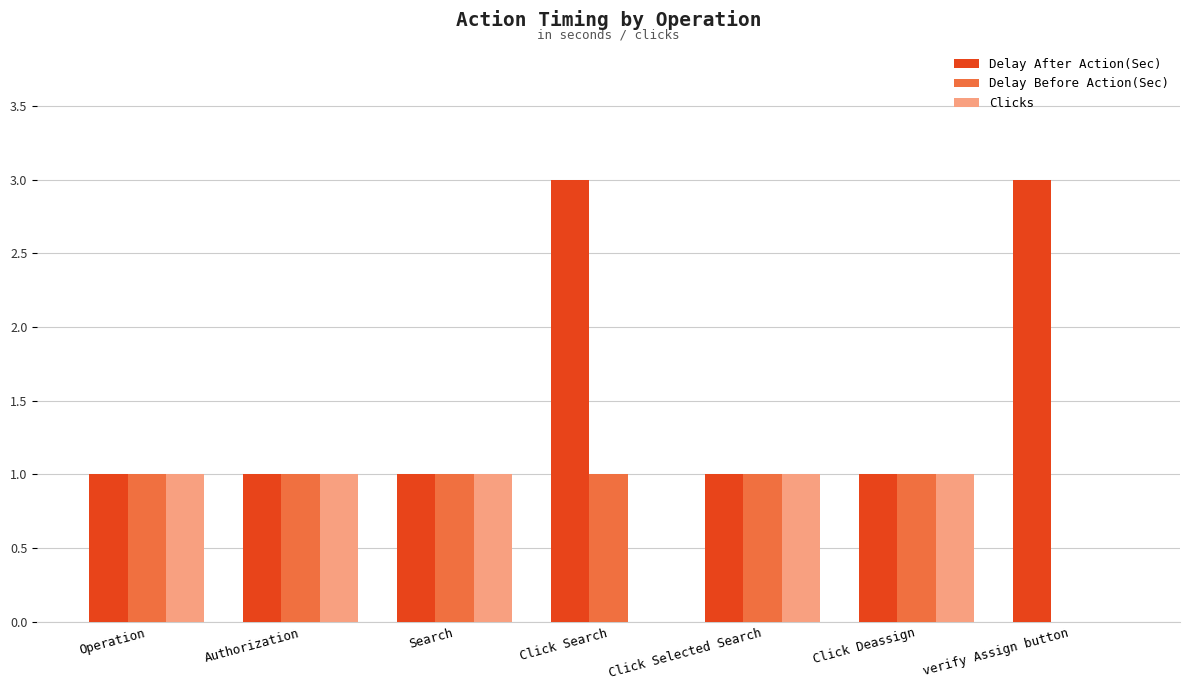

What is the sum of all Delay Before Action(Sec) values?

6